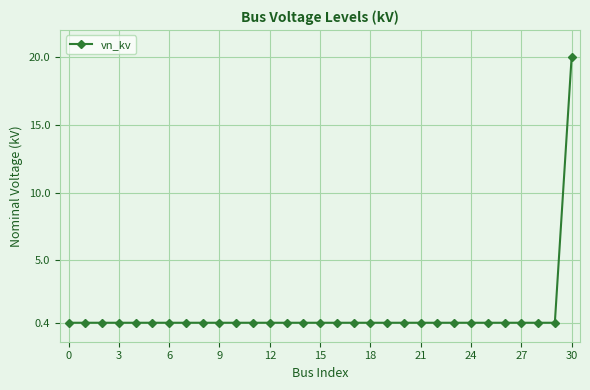

What is the average value?

1.0